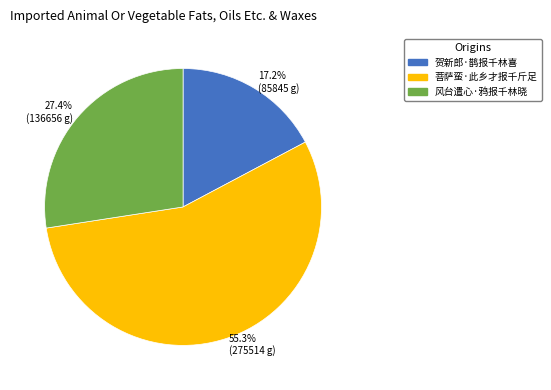

Rank the categories by value from highest to lowest.

菩萨蛮·此乡才报千斤足, 风台遣心·鸦报千林晓, 贺新郎·鹊报千林喜